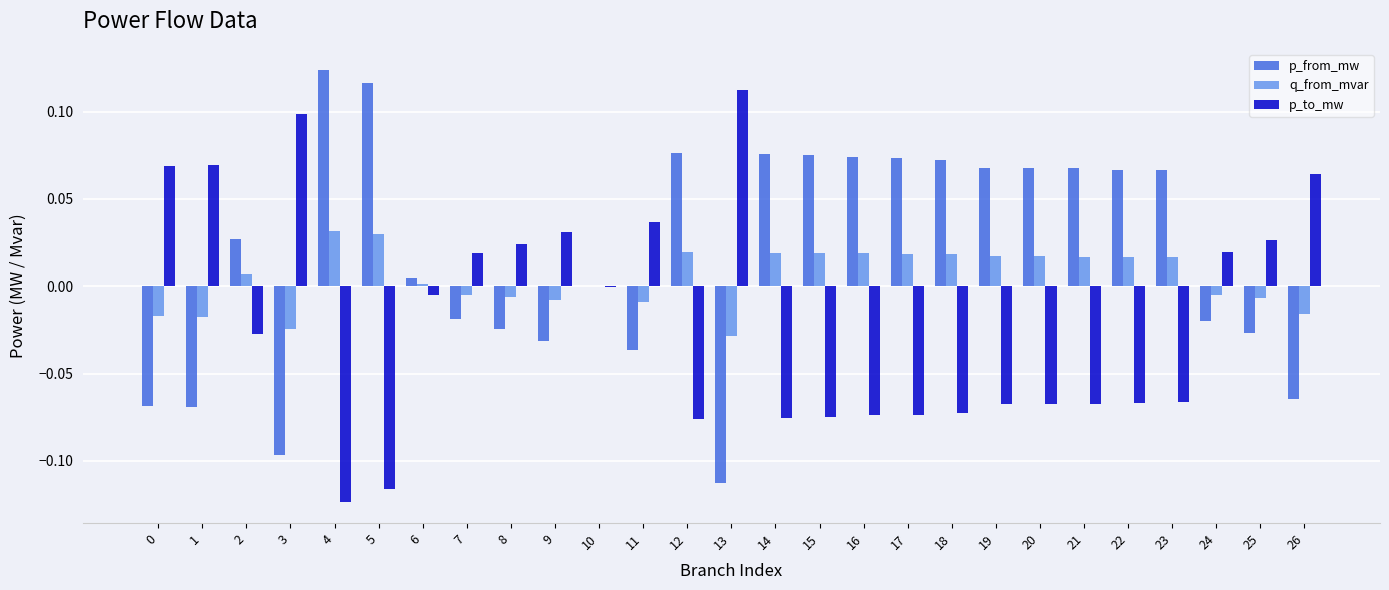

Is the value of q_from_mvar at 12 greater than the value of p_to_mw at 19?

Yes